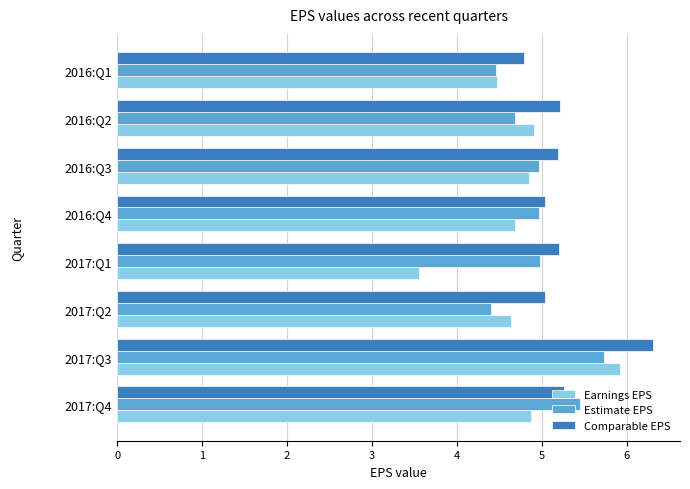

At which category is the sum across all series the highest?

2017:Q3